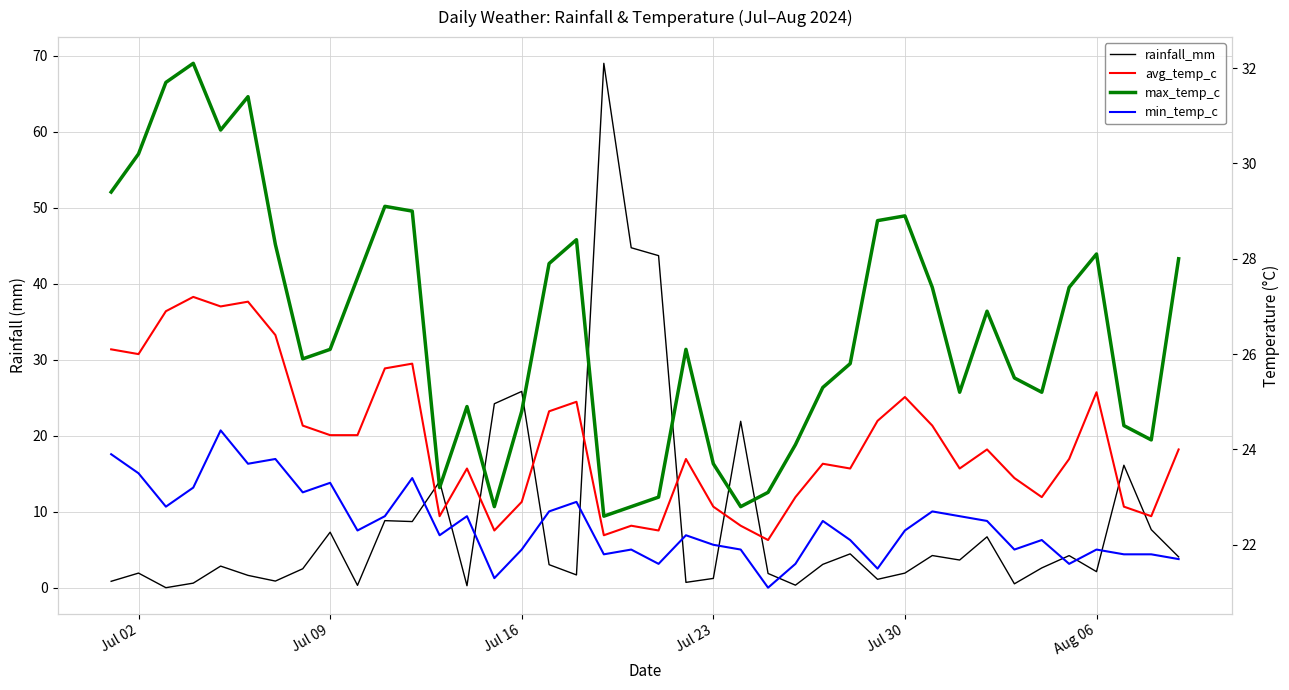

Is the value of max_temp_c at 36 greater than the value of rainfall_mm at 10?

Yes